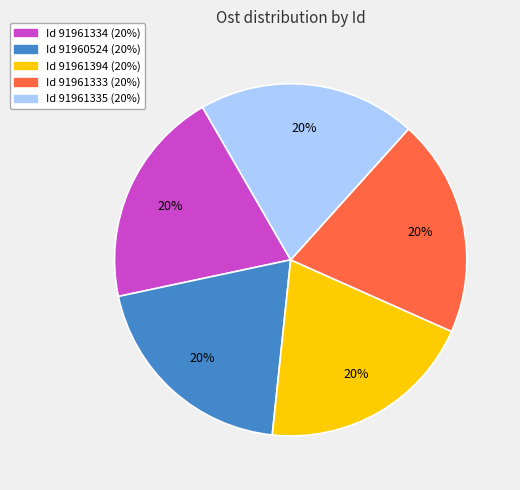

To the nearest percent, what is the average slice percentage?

20%